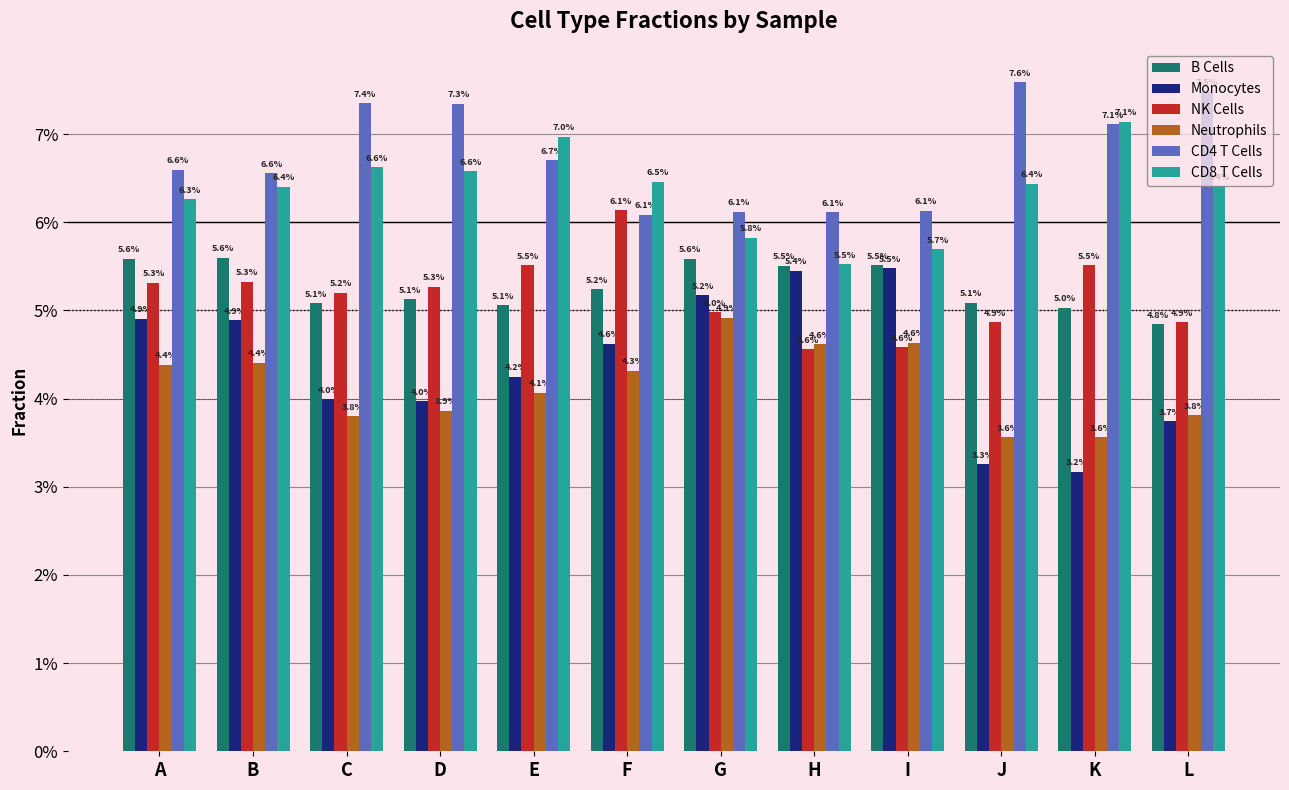

Where is B Cells nearest to the value 0?

L